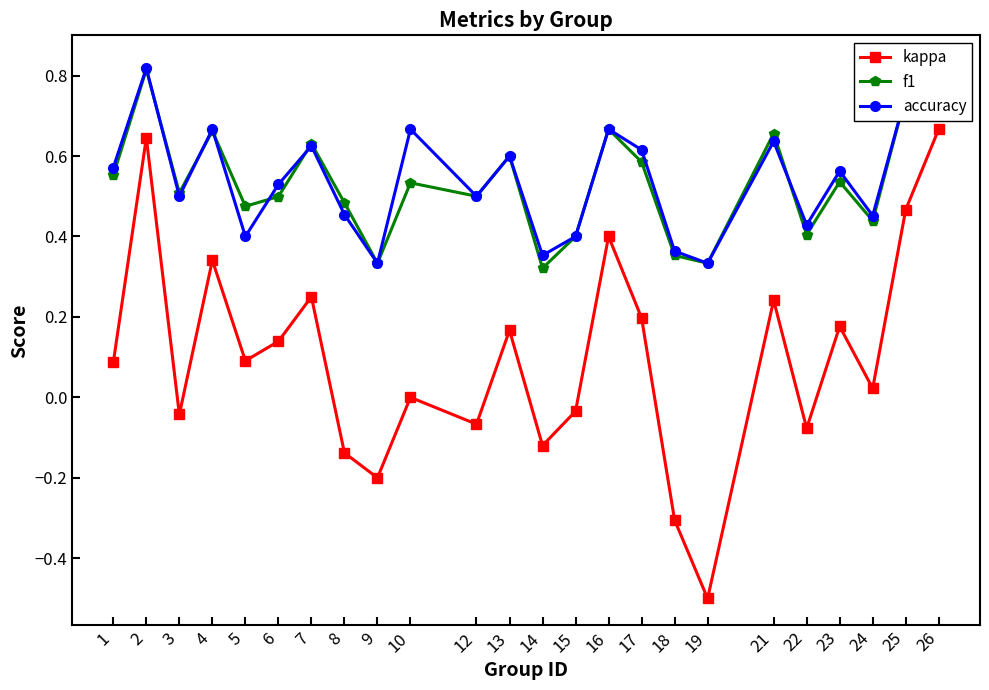

What is the difference between the f1 values at 9 and 22?

0.1